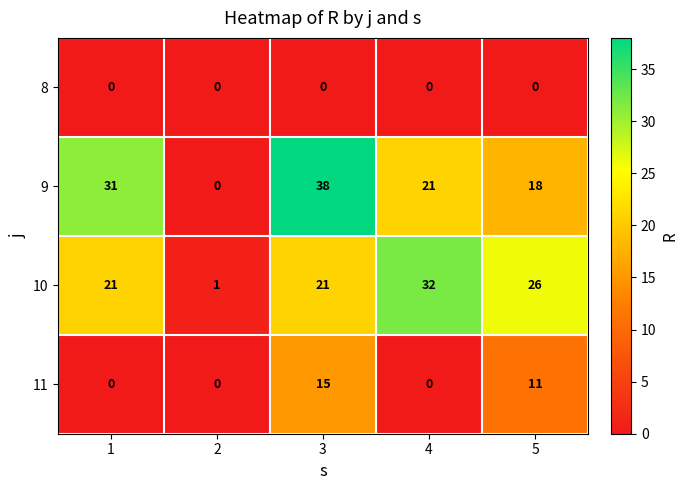

How many categories are shown in the chart?

5